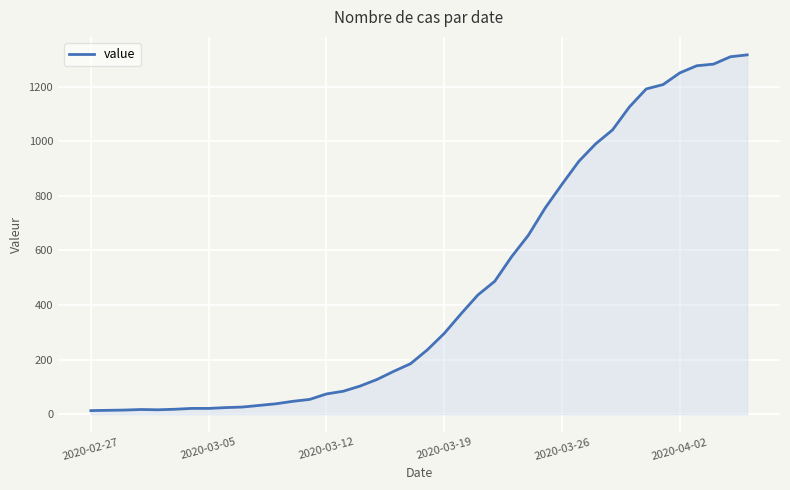

What is the difference between the maximum and minimum values?

1304